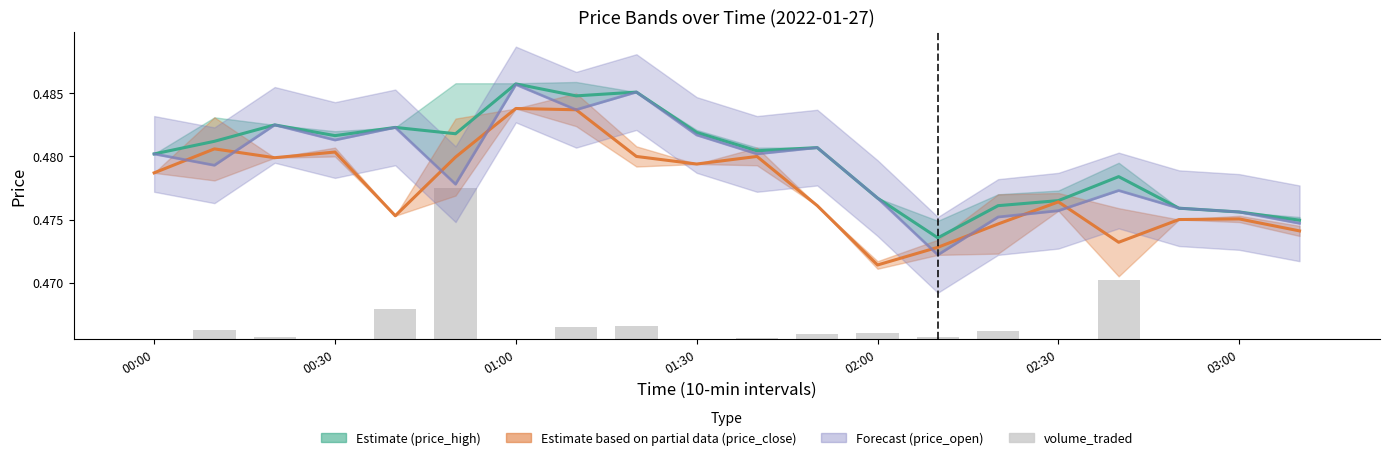

How many groups of bars are there?

20